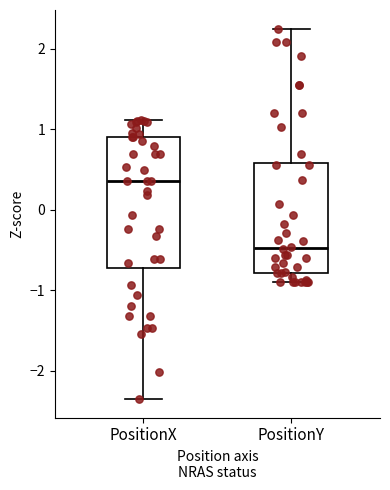

Comparing the boxes themselves (not the whiskers), which one is the tallest?

PositionX